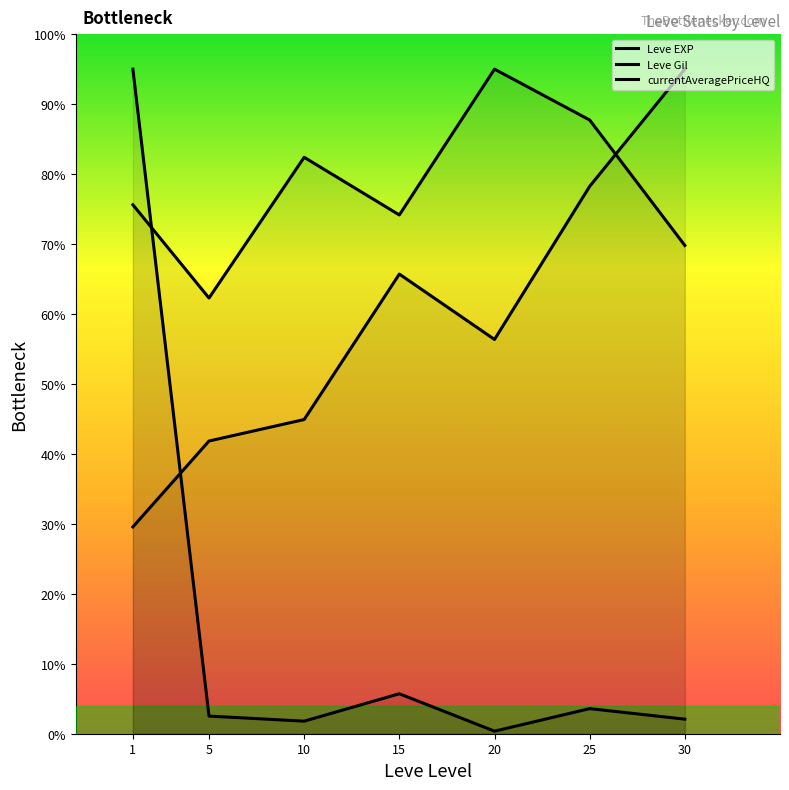

What is the difference between the Leve EXP values at 20 and 10?

12.6